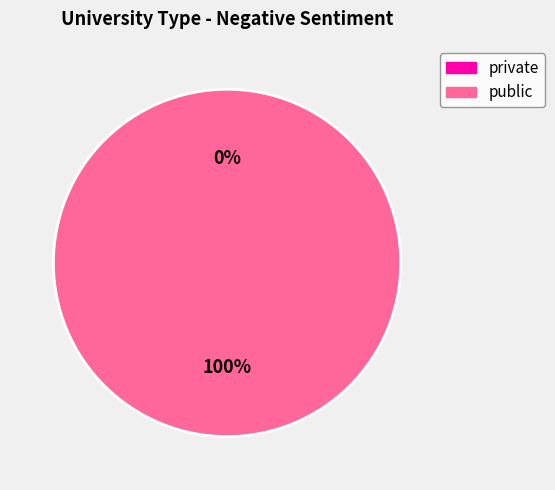

Count the number of slices in the pie.

2